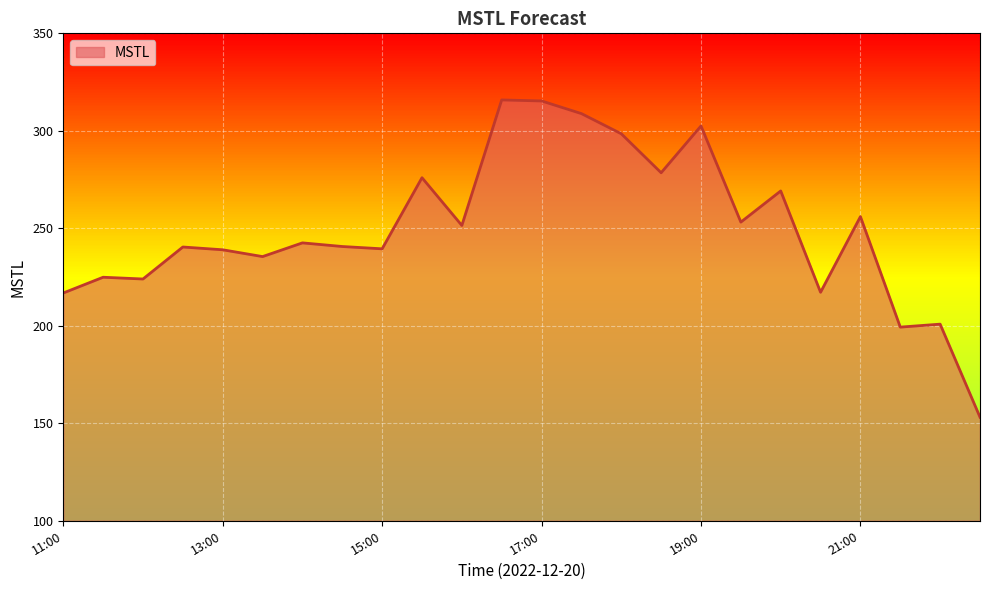

What is the difference between the second highest and second lowest values?

116.0